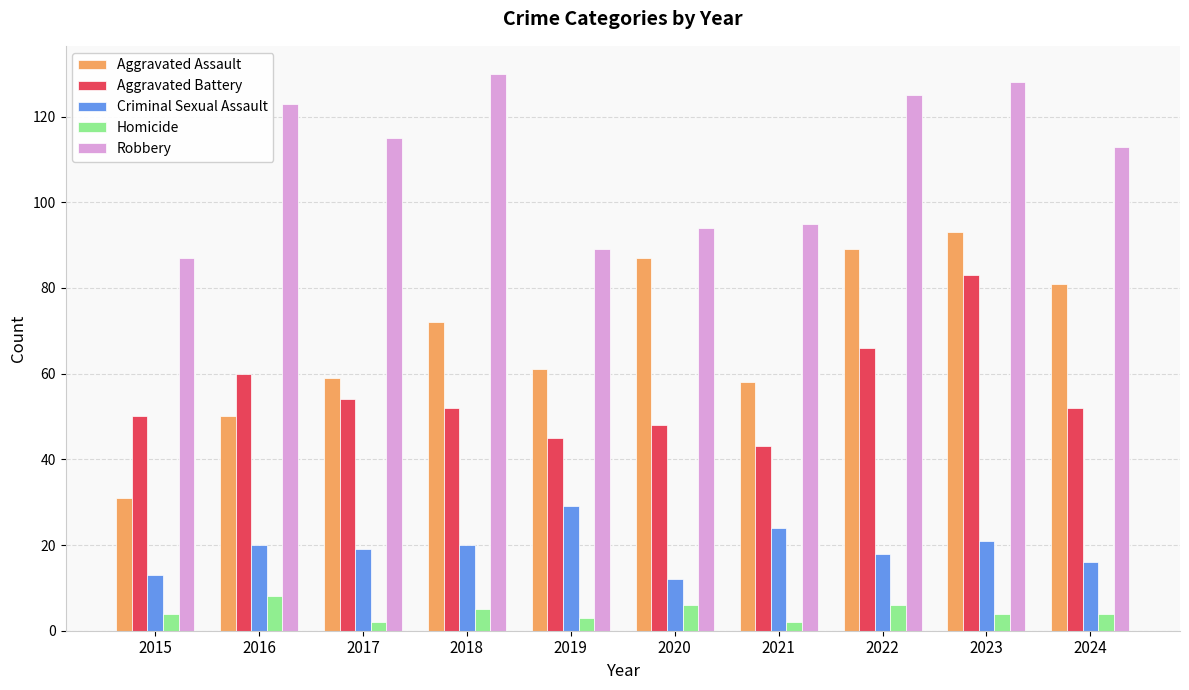

How many groups of bars are there?

10